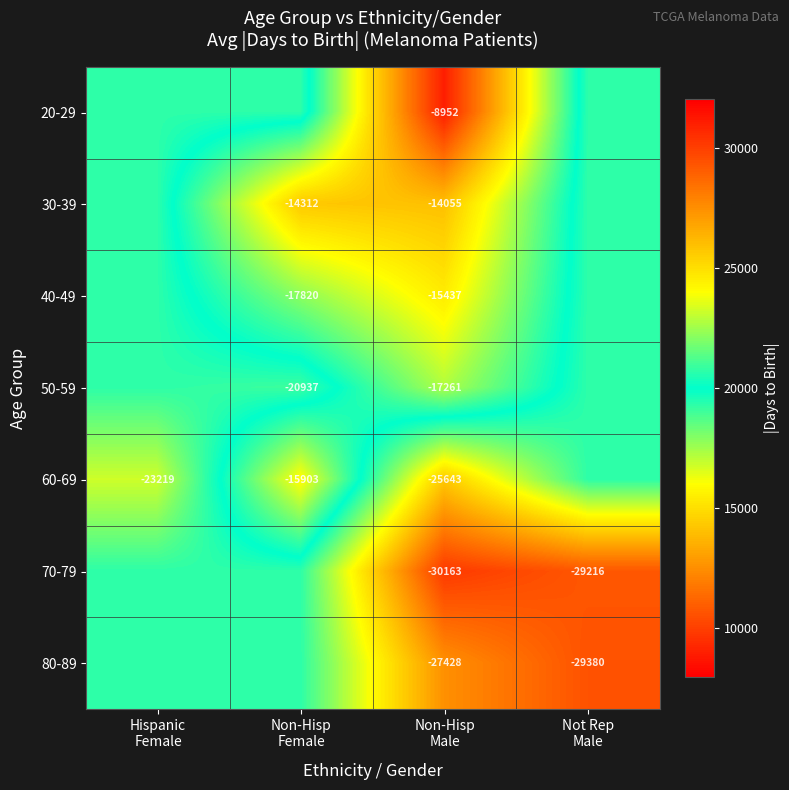

At which label does 50-59 reach its peak?

Non-Hisp Female